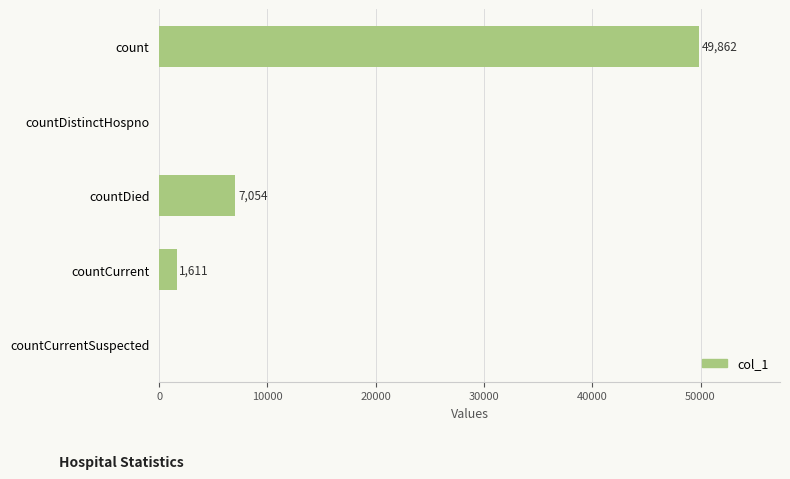

Are the bars grouped side by side (vs. stacked)?

No